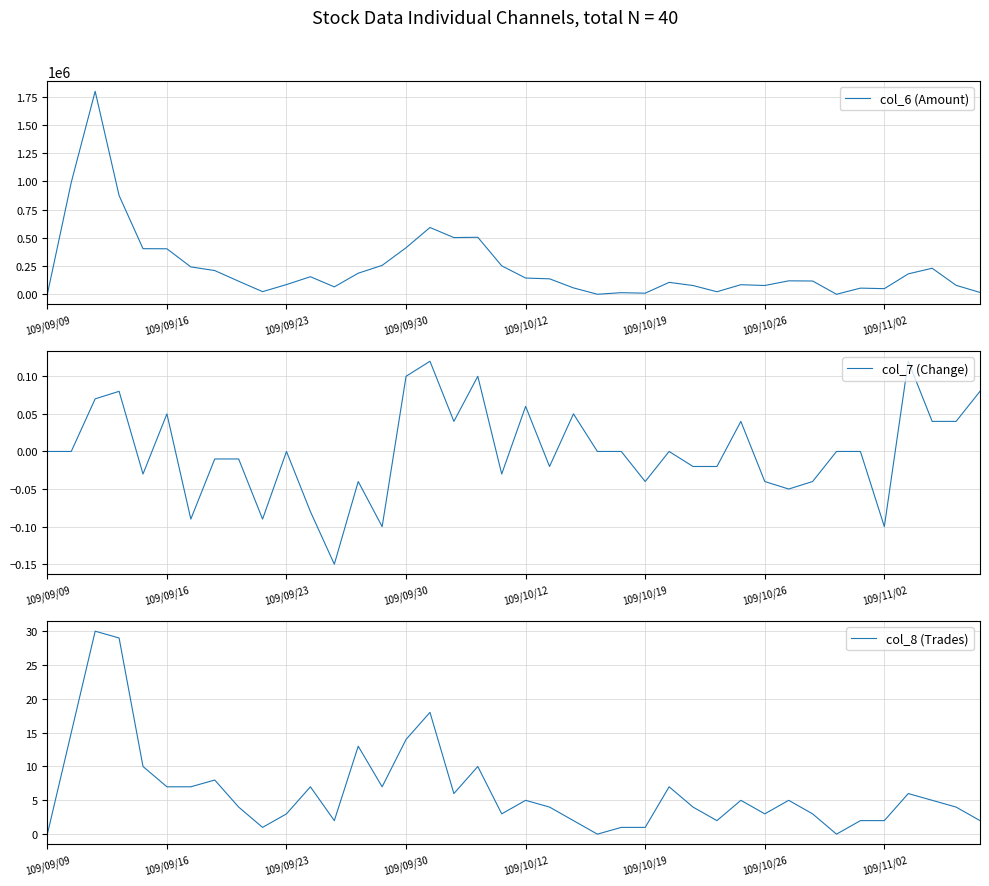

True or false: col_8 (Trades) and col_7 (Change) intersect in this chart.

False